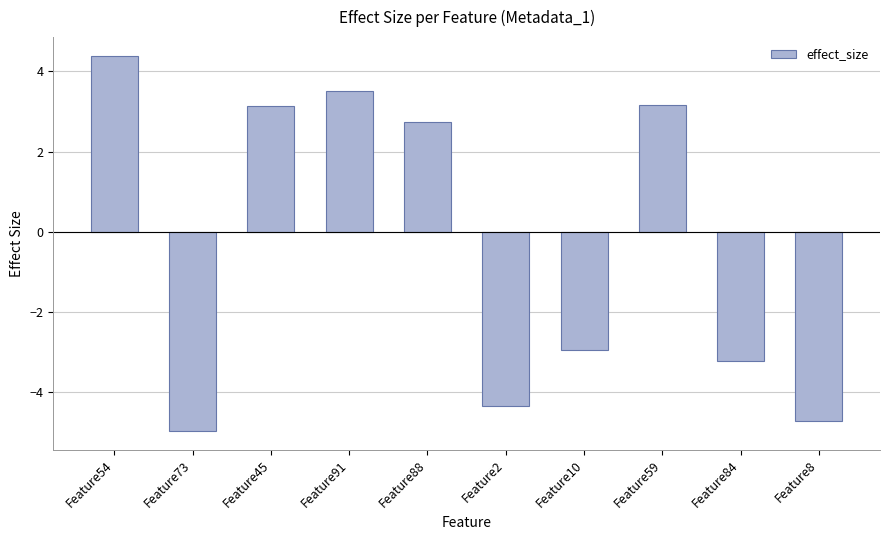

Read the value at Feature10.

-3.0